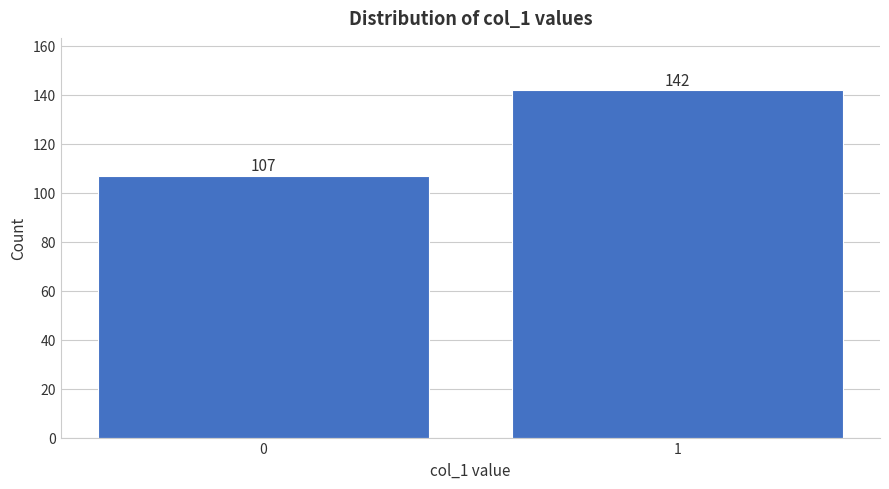

Reading left to right, what are all the values shown in this chart?

107	142